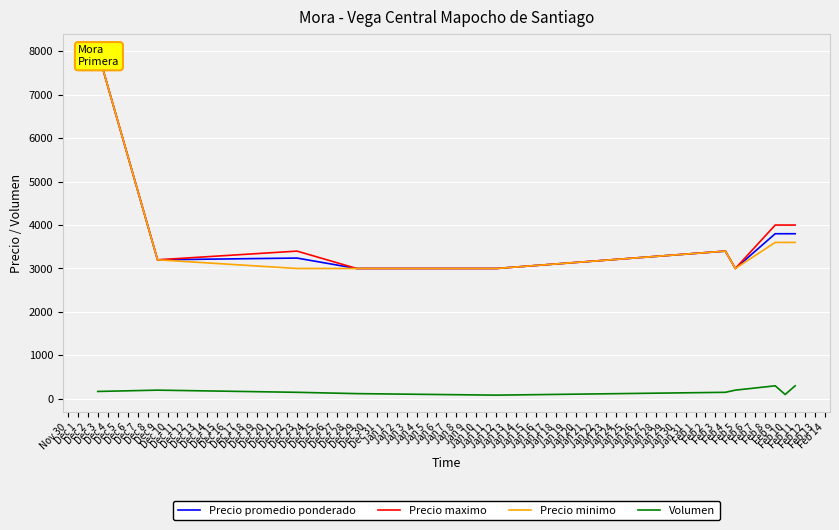

Reading left to right, extract all data points from this chart.

Precio promedio ponderado: 8000	3200	3240	3000	3000	3400	3000	3800	3800	3800
Precio maximo: 8000	3200	3400	3000	3000	3400	3000	4000	4000	4000
Precio minimo: 8000	3200	3000	3000	3000	3400	3000	3600	3600	3600
Volumen: 170	200	150	120	85	150	200	300	100	300